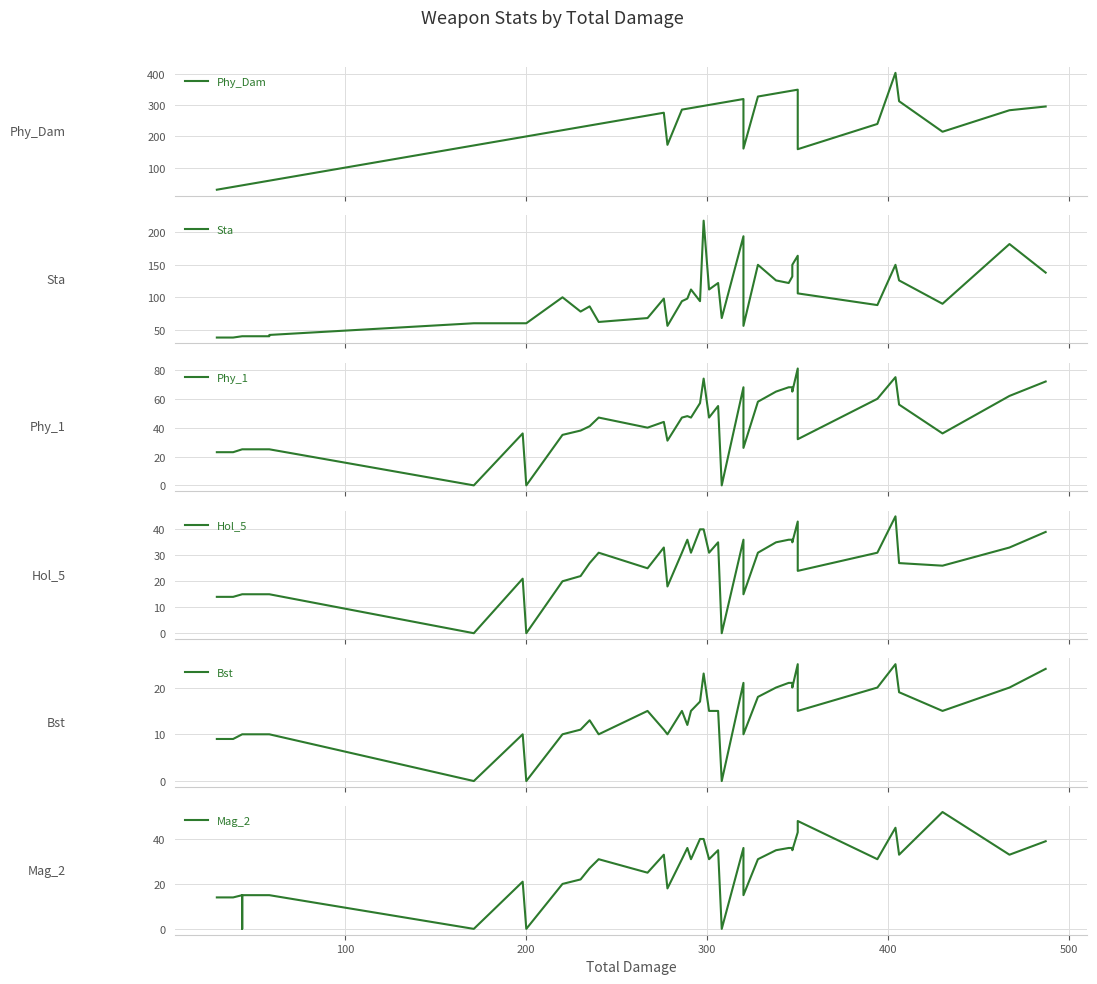

Which series has the largest total across all categories?

Phy_Dam